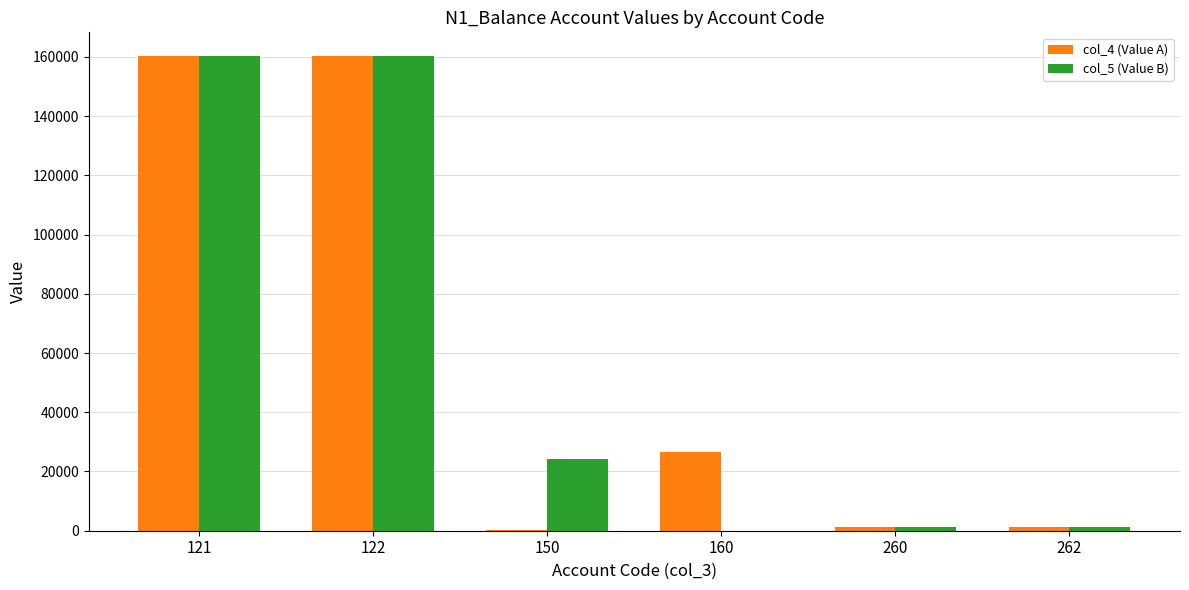

Between 121 and 150, which series saw the biggest shift?

col_4 (Value A)